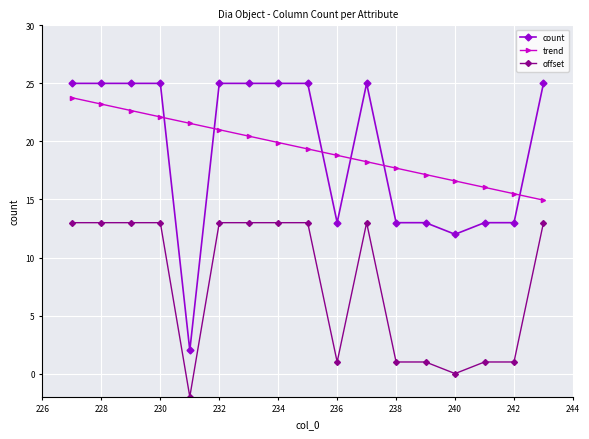

True or false: count and trend cross at least once.

True